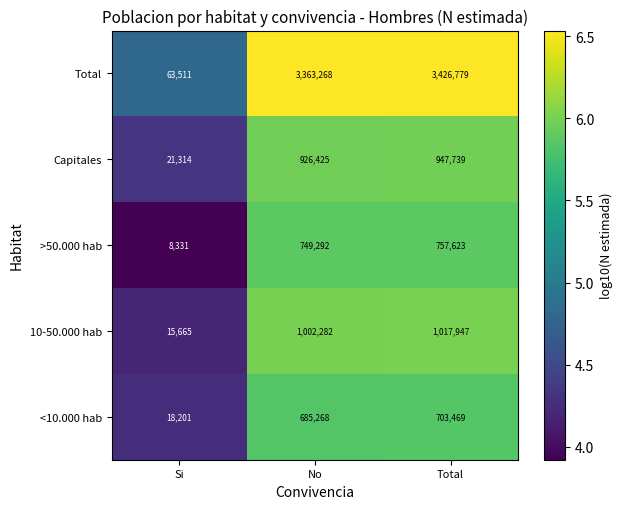

True or false: Total has a value of 63511 at Si.

True